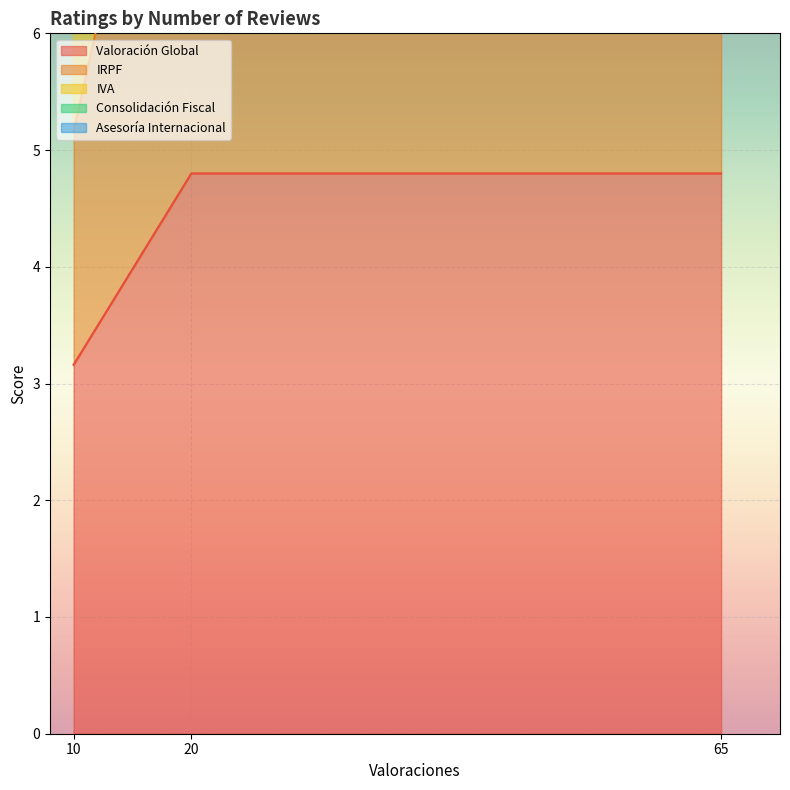

The Valoración Global series shows 2.0 at 20. True or false?

False